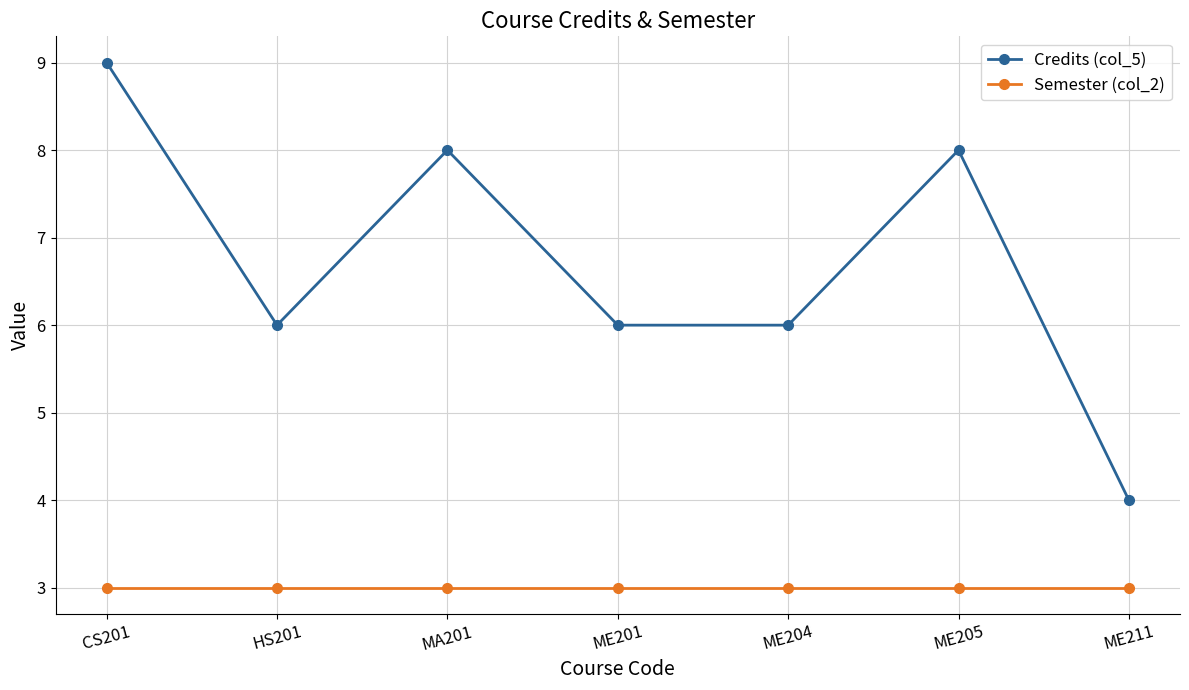

Is the value of Credits (col_5) at HS201 greater than the value of Semester (col_2) at CS201?

Yes